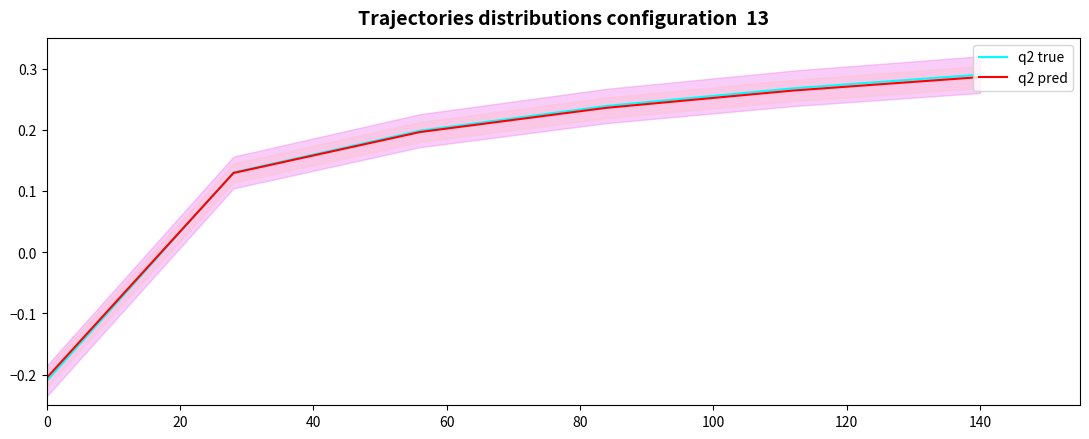

Between 60 and 100, which is larger?

100